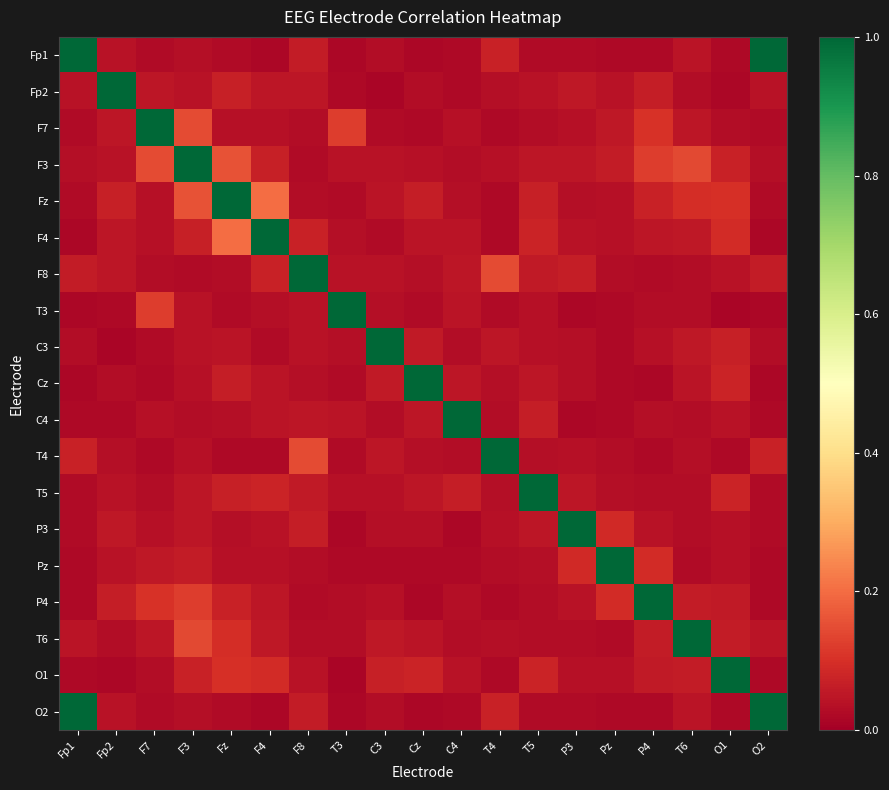

At which category does the chart reach its minimum across all series?

C3